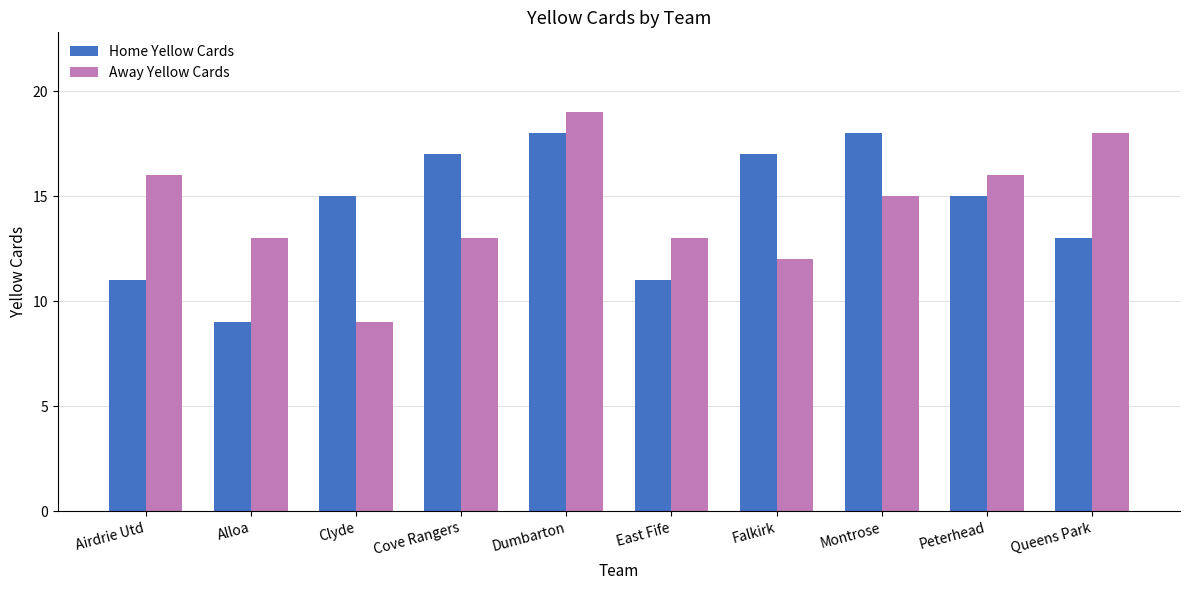

What are all the series names shown in the legend?

Home Yellow Cards, Away Yellow Cards